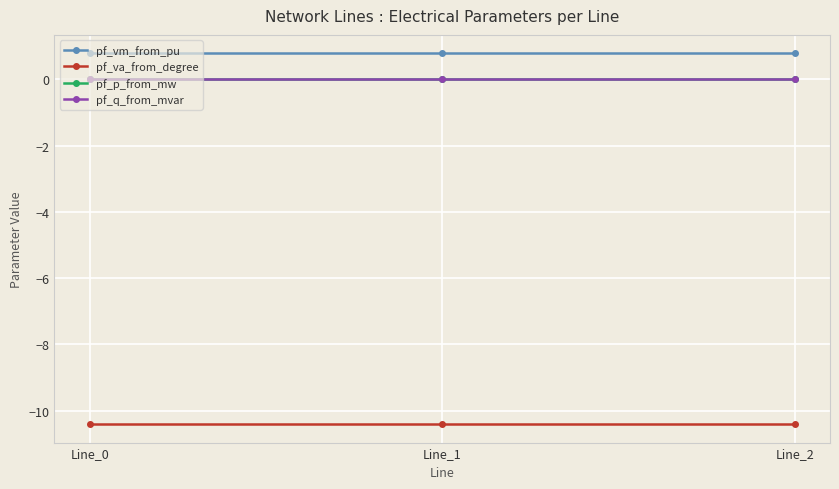

What is the average value of the pf_vm_from_pu series?

0.8